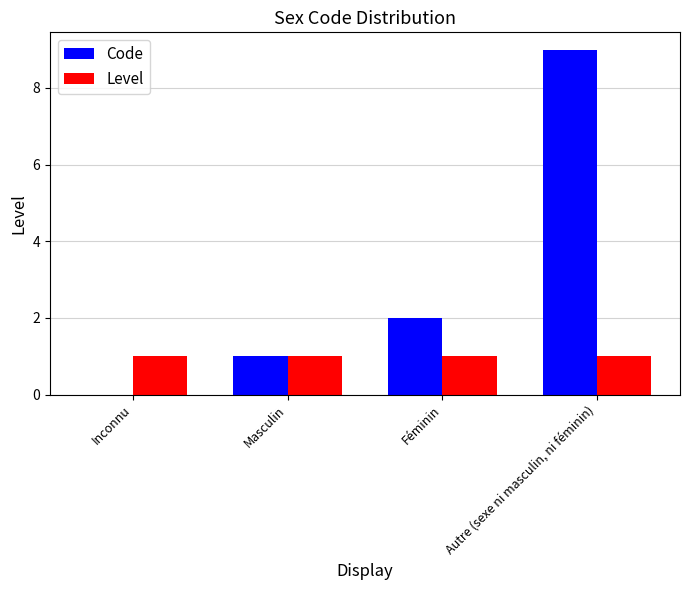

What is the sum of all Code values?

12